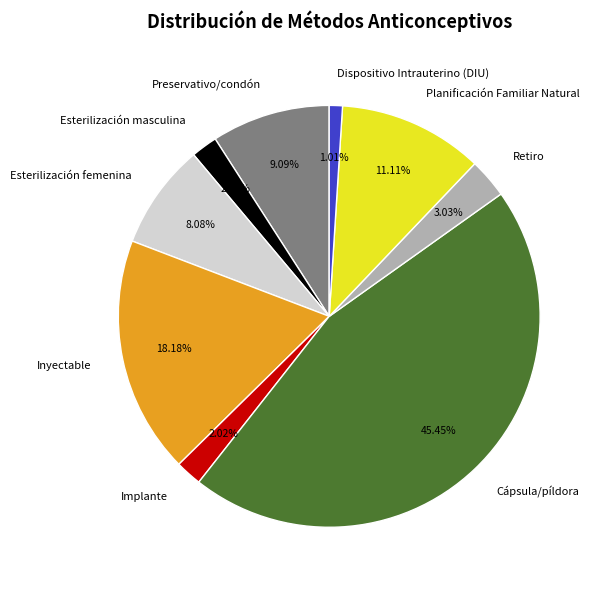

Does Cápsula/píldora account for over 50% of the chart?

No